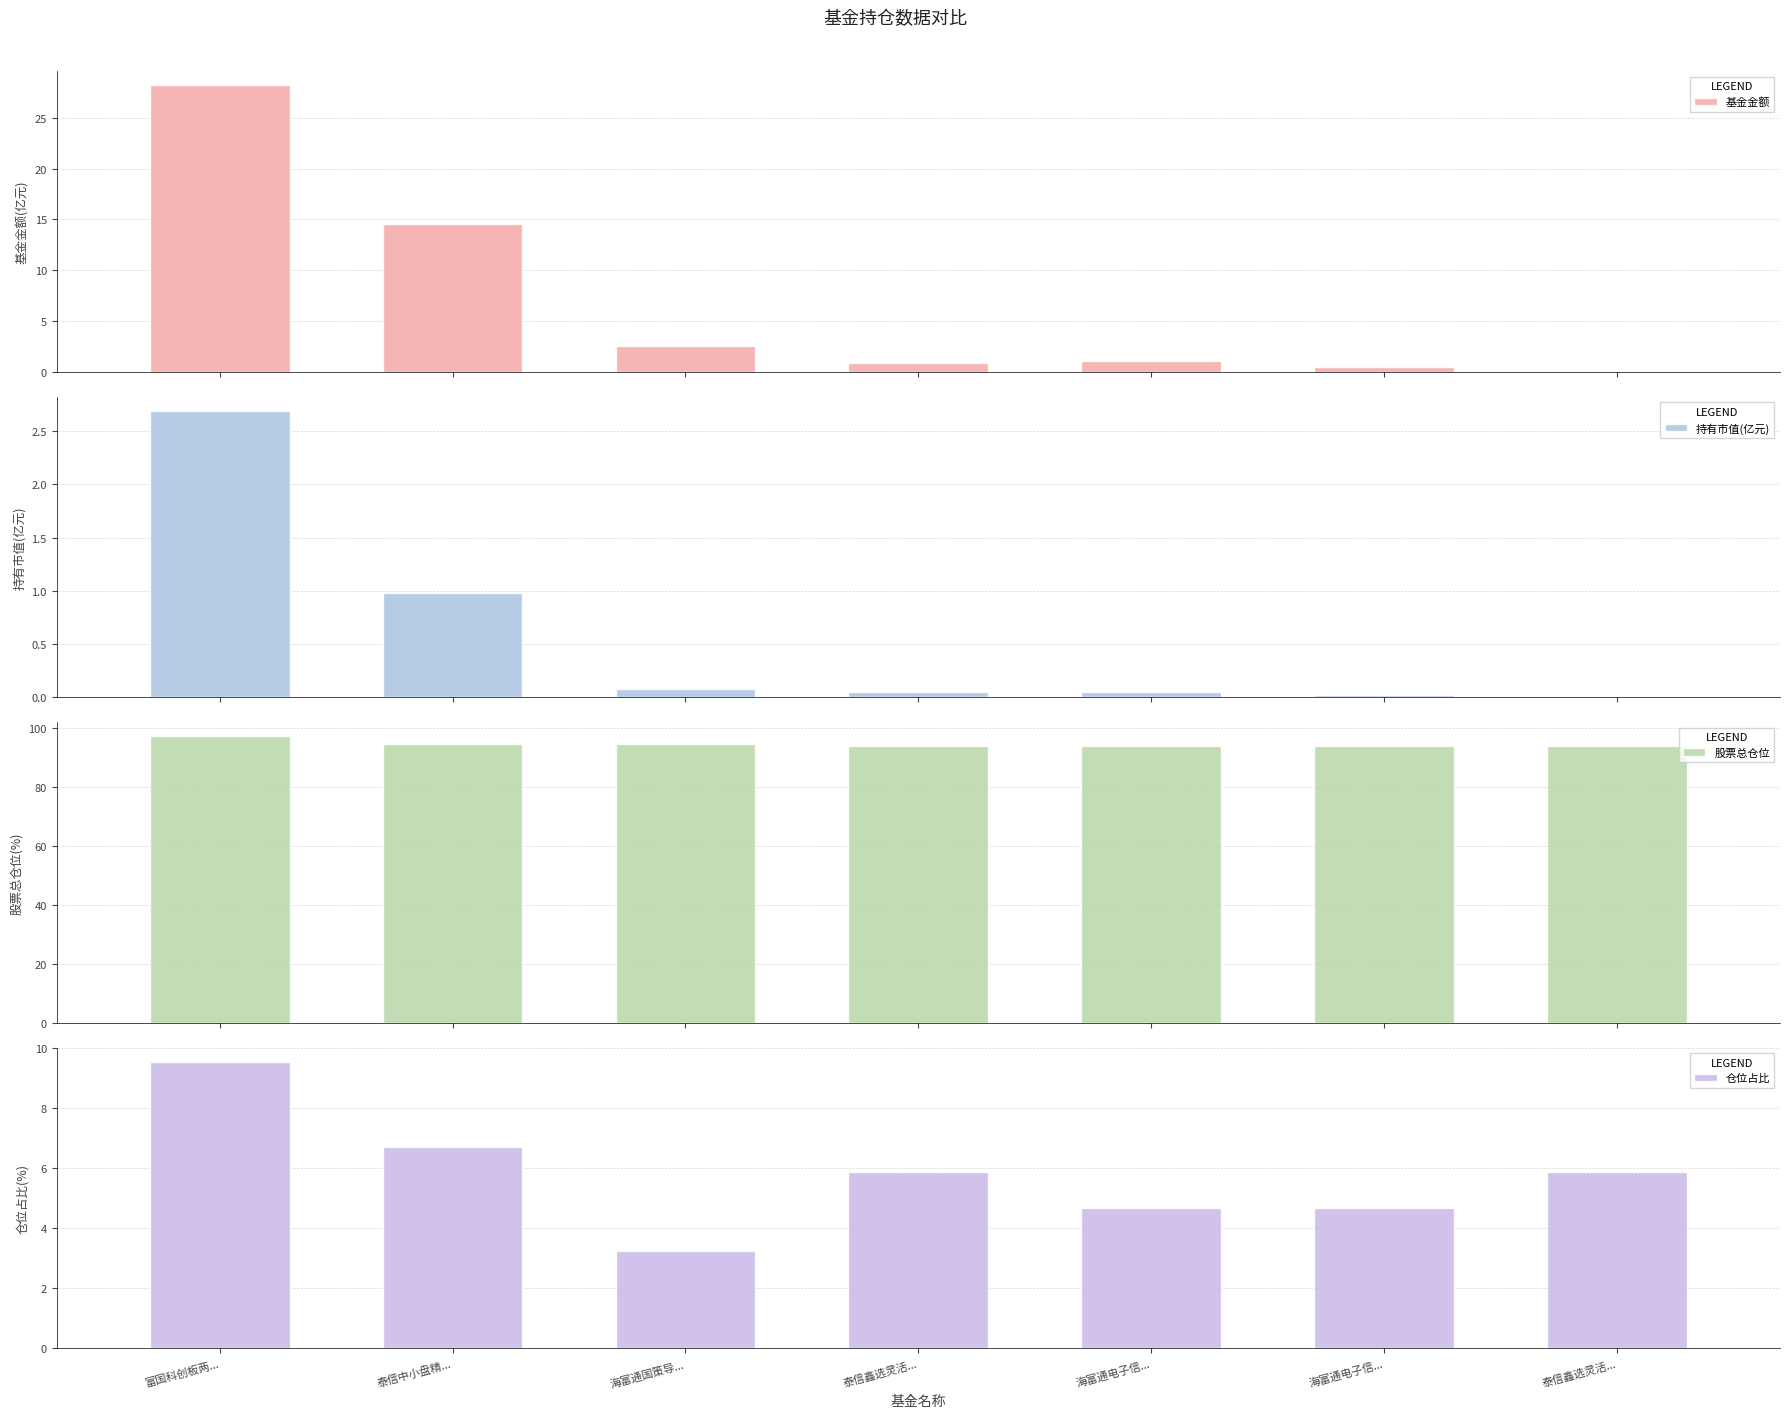

At which label is 仓位占比 closest to 6?

泰信鑫选灵活...